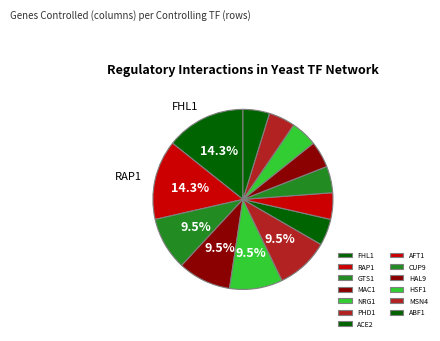

Which has a higher value, GTS1 or CUP9?

GTS1